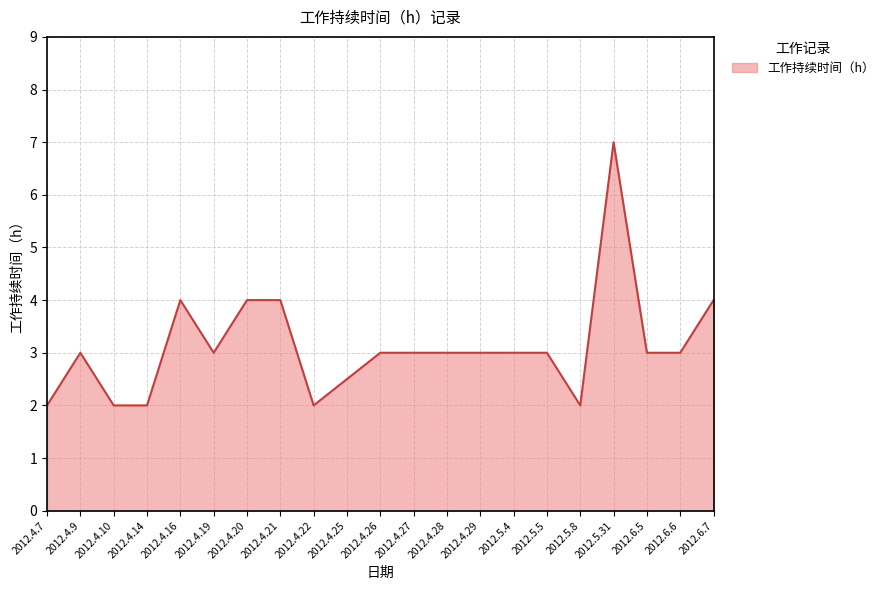

Does the chart display data point markers on the line(s)?

No